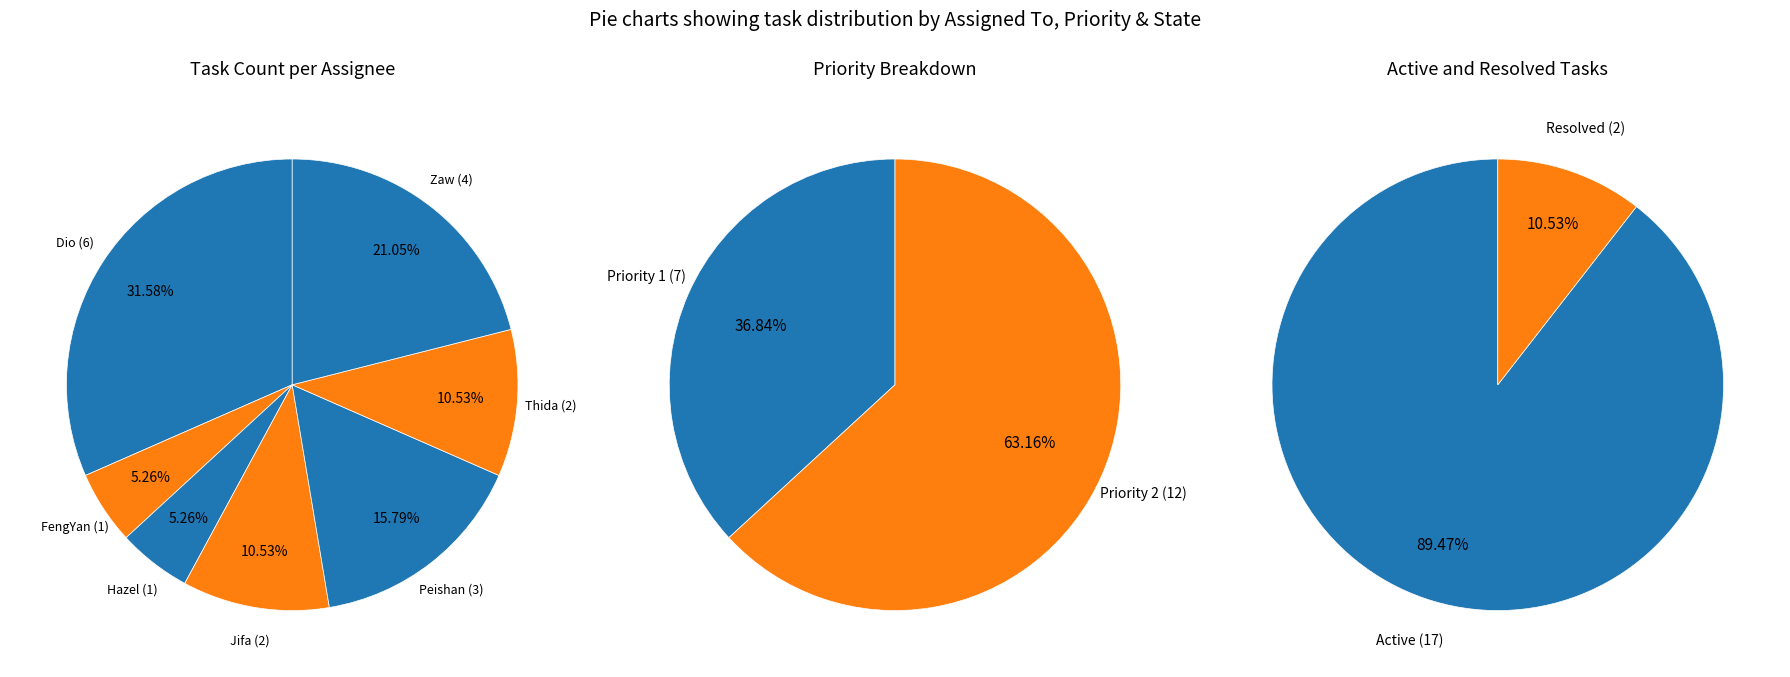

Does any single category account for the majority?

No